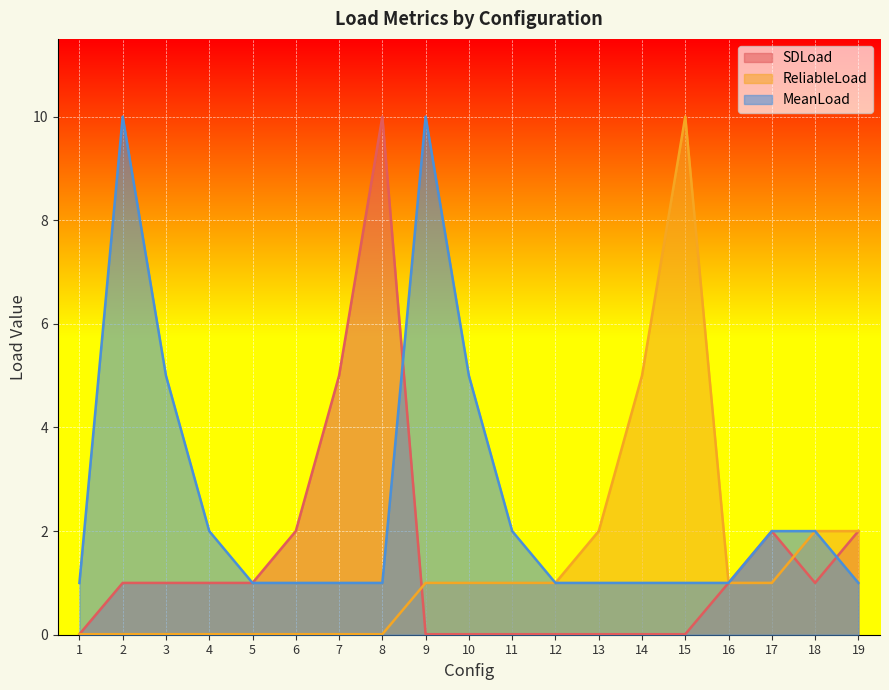

Which series has the widest spread of values?

SDLoad